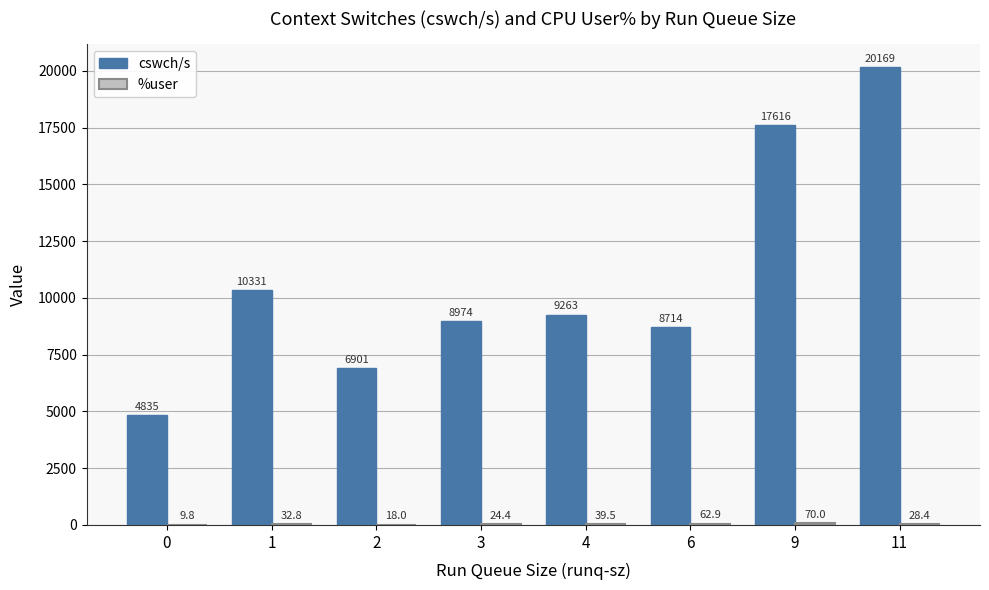

Which category has the highest value across all series?

11